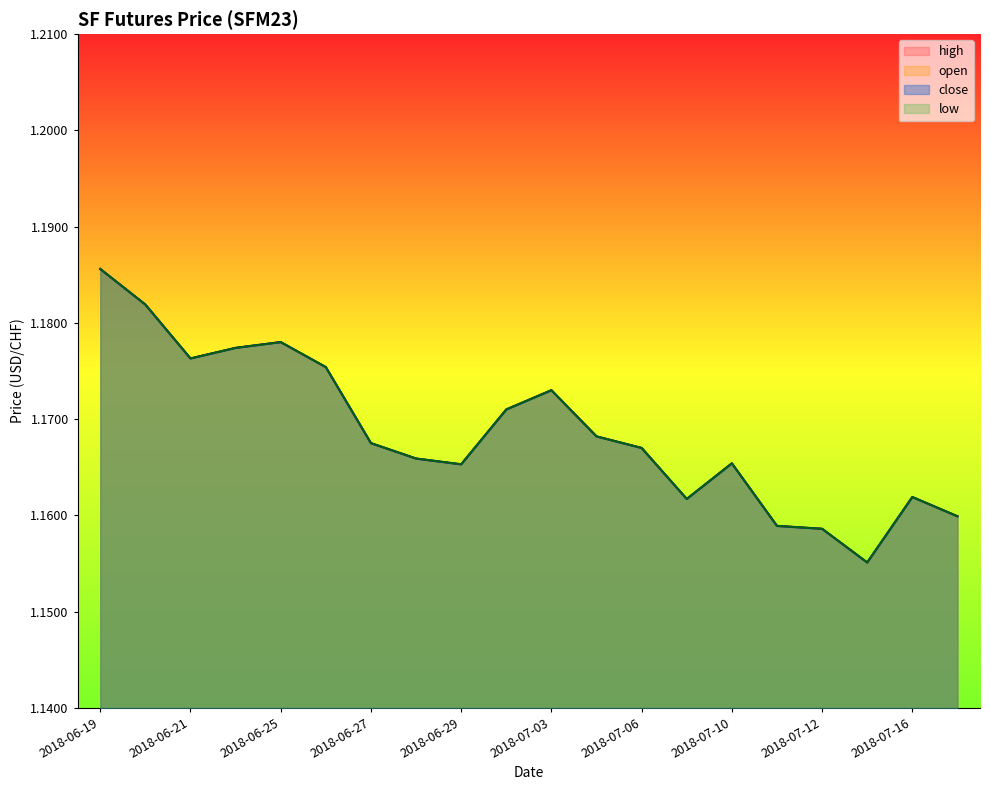

How many interior local valleys does the close series have?

4